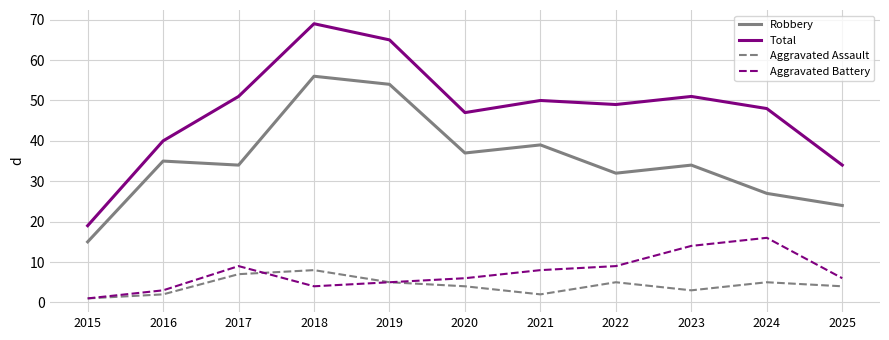

What is the difference between the highest and lowest values at 2020?

43